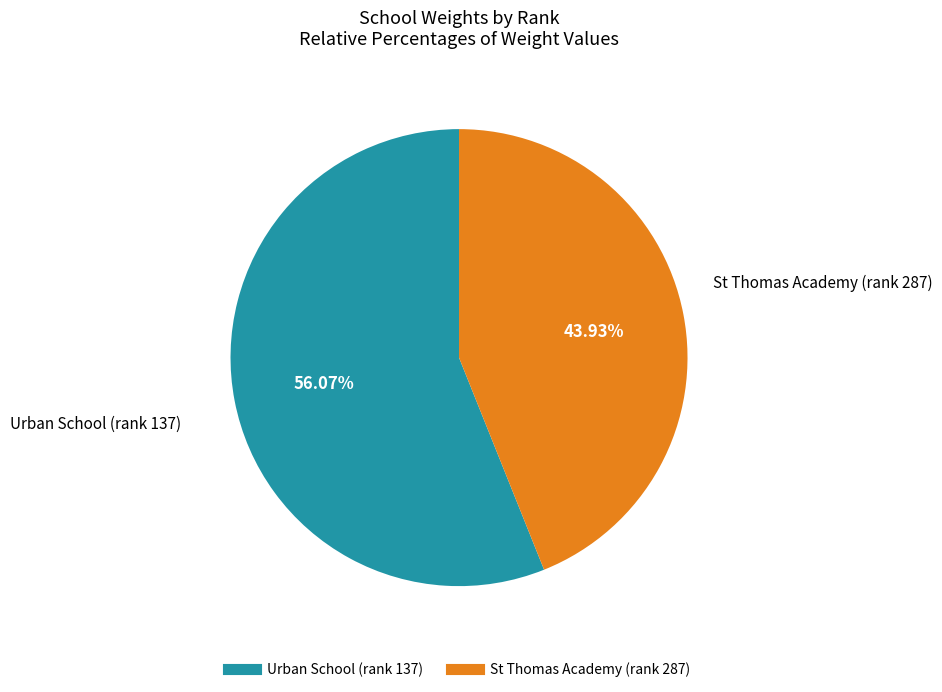

What is the ratio of the value at Urban School (rank 137) to the value at St Thomas Academy (rank 287)?

1.3